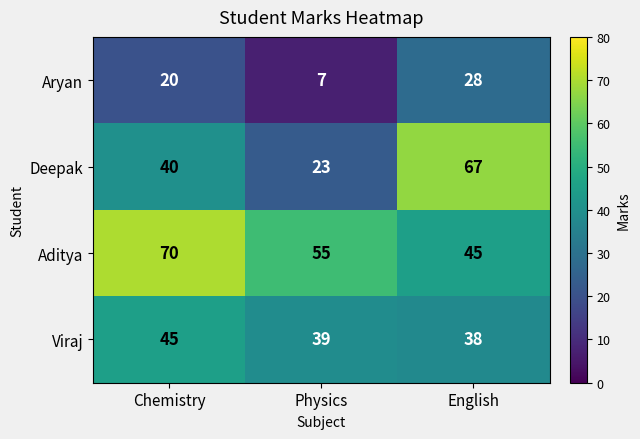

Where does the Viraj series first go above 39?

Chemistry